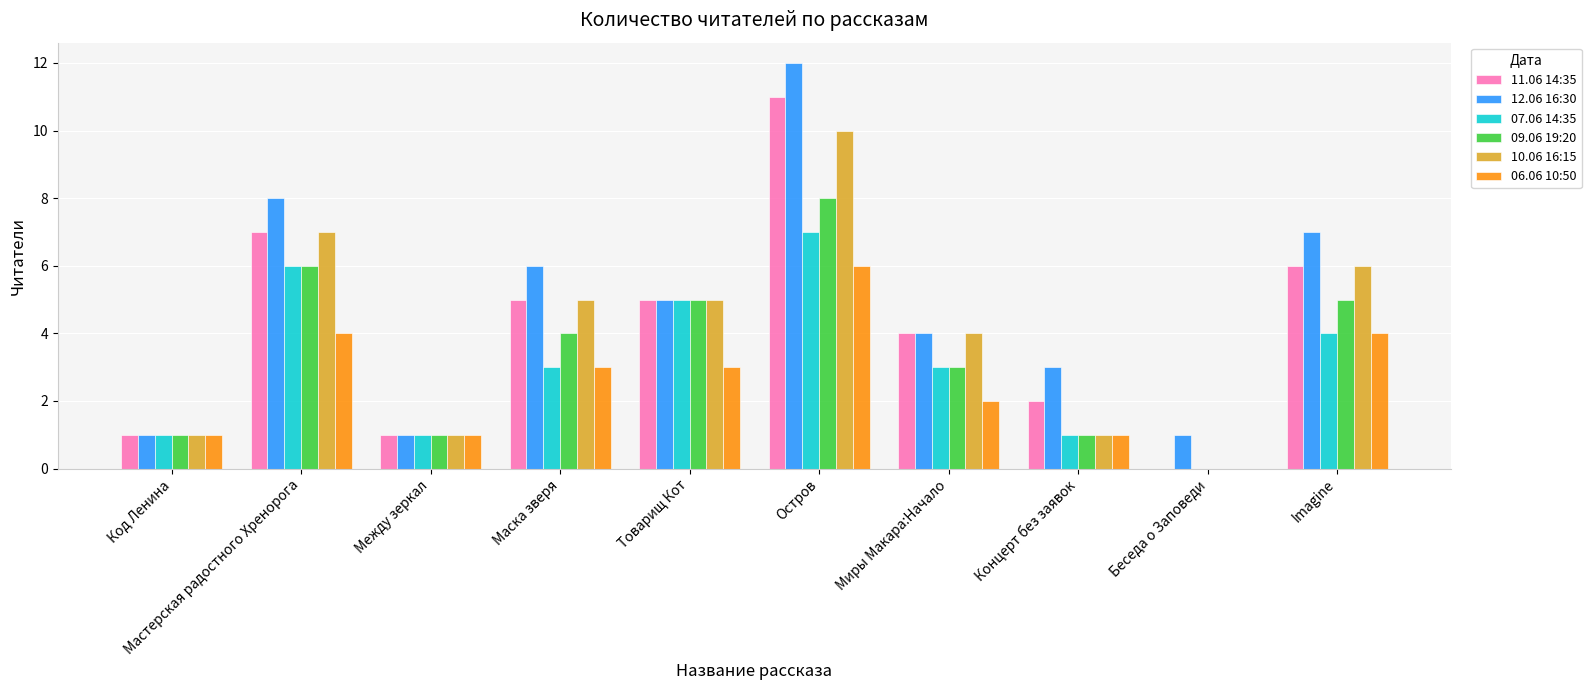

Between Маска зверя and Концерт без заявок, which series saw the biggest shift?

10.06 16:15